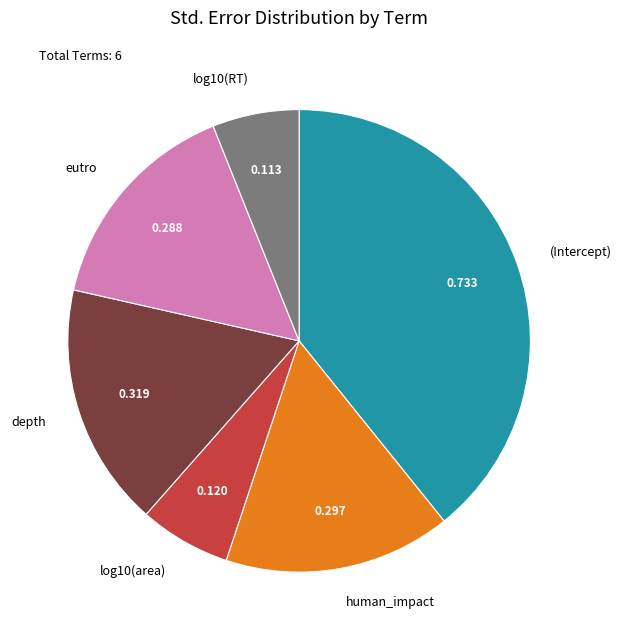

What is the largest slice in the pie chart?

(Intercept)